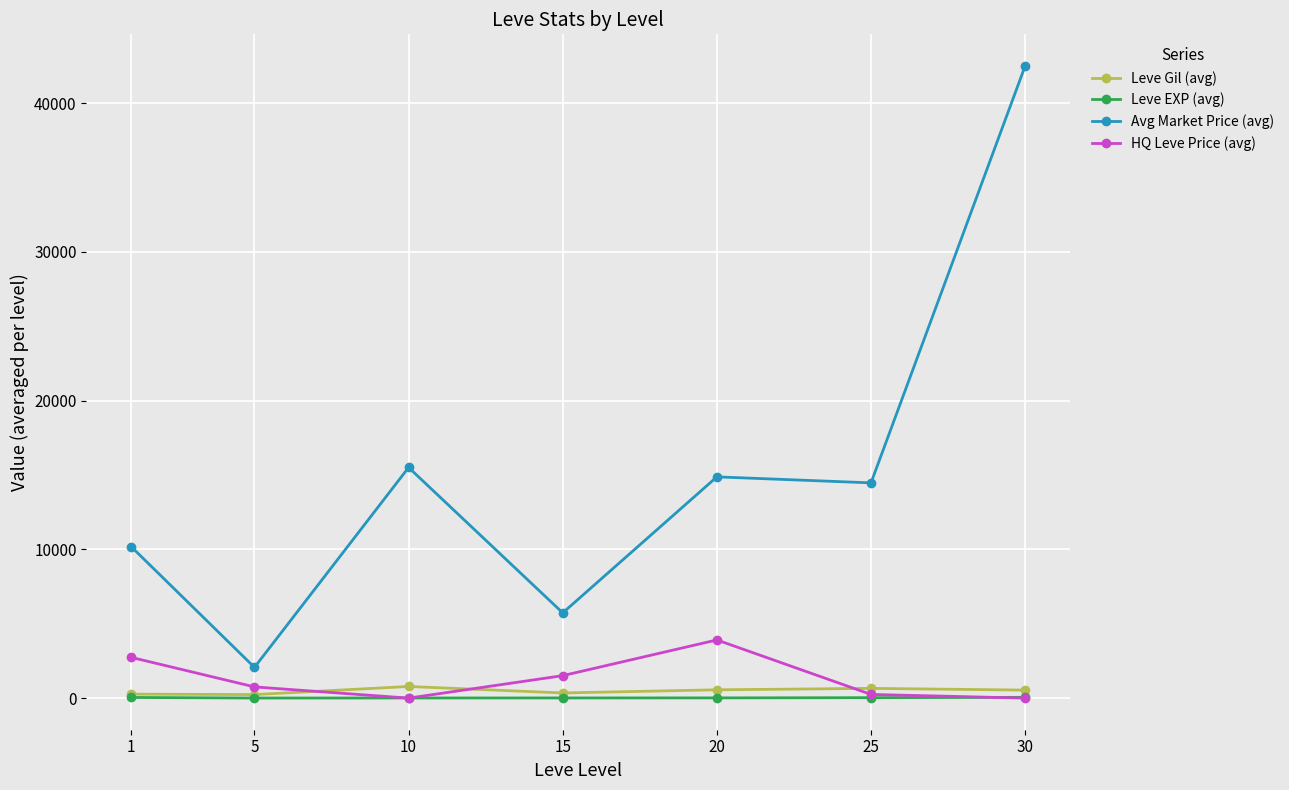

Which label corresponds to the largest value in the chart?

30